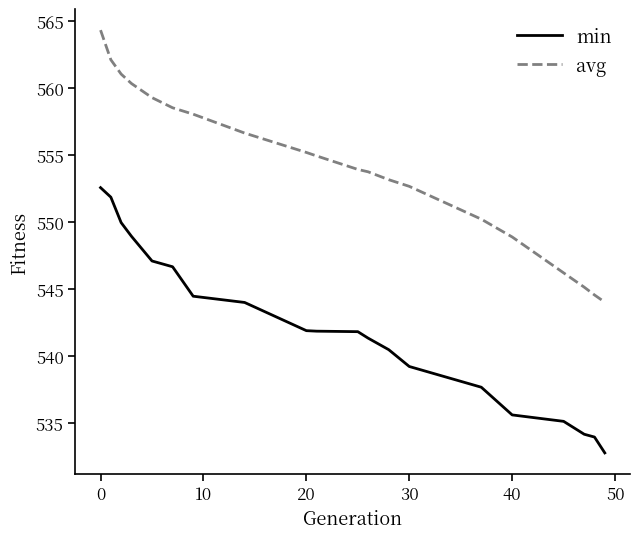

What is the difference between the maximum and minimum values in the min series?

19.8